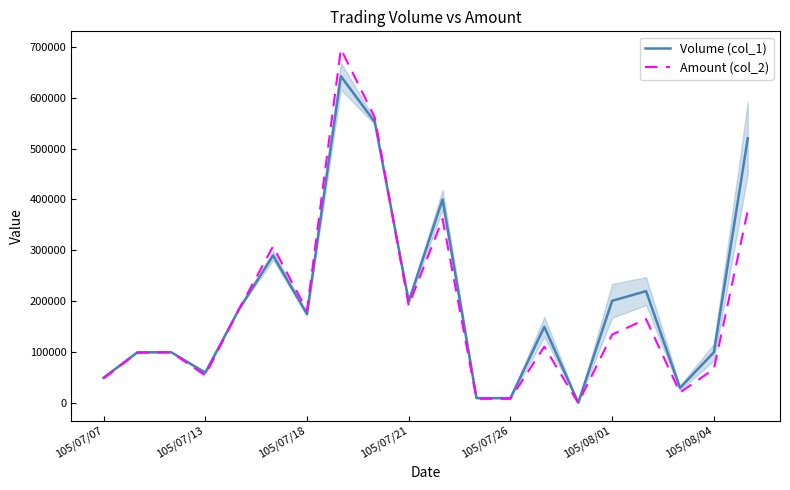

In Amount (col_2), how many points are higher than both neighbors (excluding endpoints)?

6